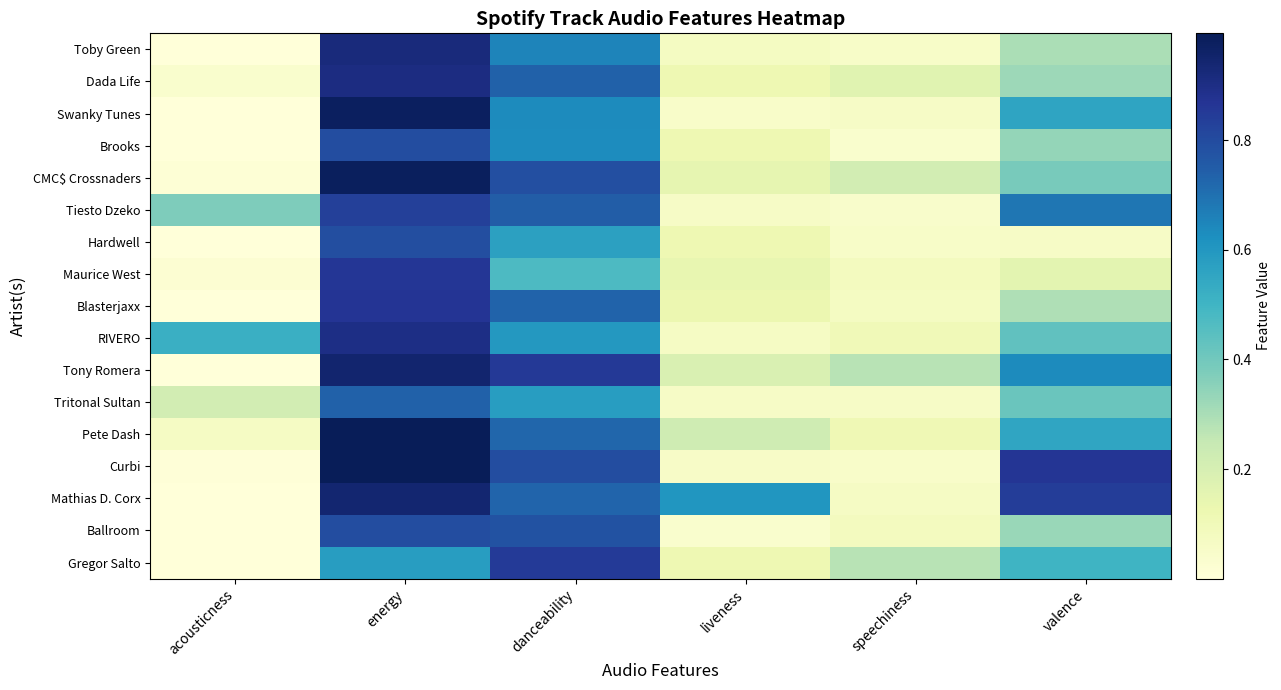

What is the spread (max minus min) of values at speechiness?

0.2